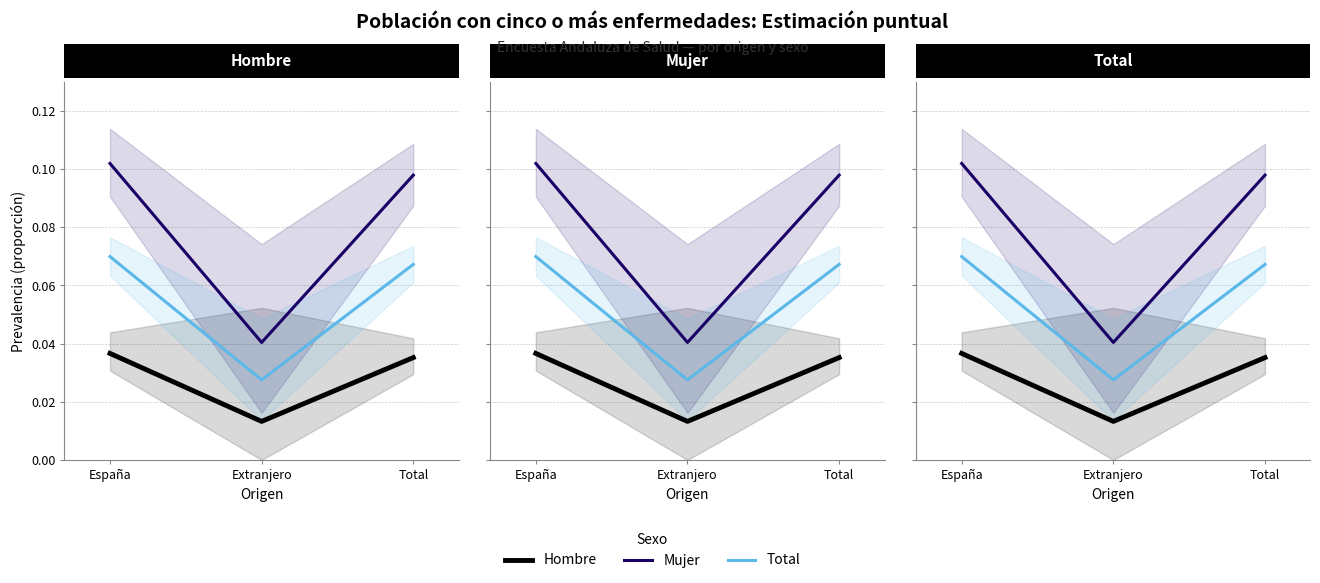

Reading left to right, list all the values displayed in this chart.

Hombre: España=0.0	Extranjero=0.0	Total=0.0
Mujer: España=0.1	Extranjero=0.0	Total=0.1
Total: España=0.1	Extranjero=0.0	Total=0.1